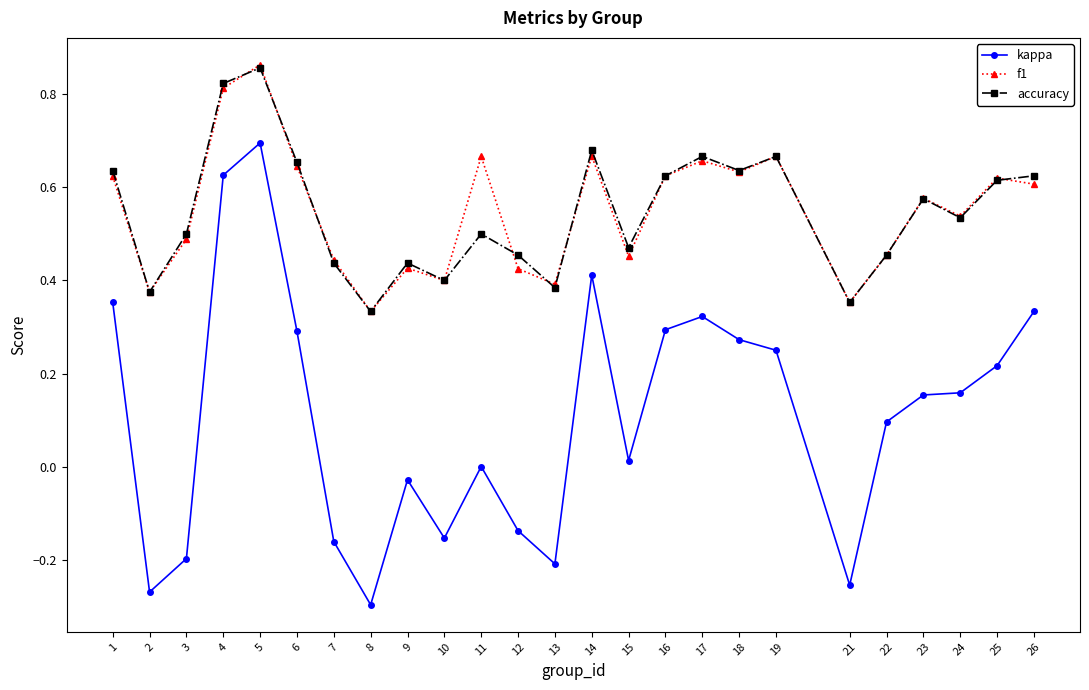

At which category does f1 reach its first local peak?

5